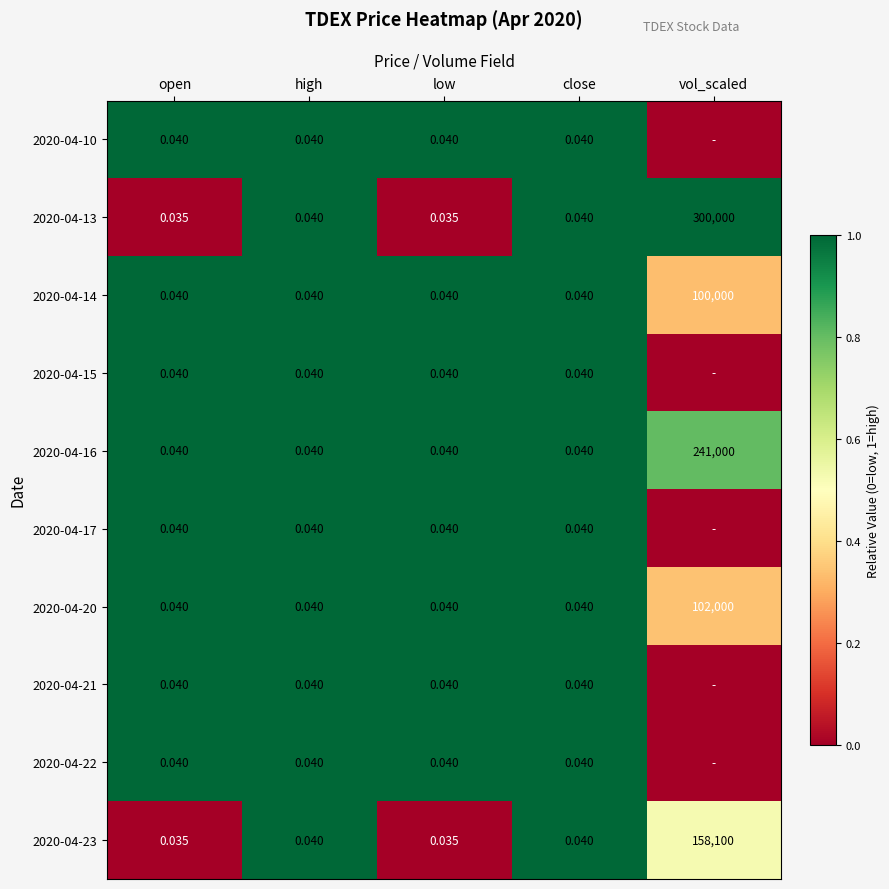

At which label does 2020-04-13 reach its peak?

vol_scaled